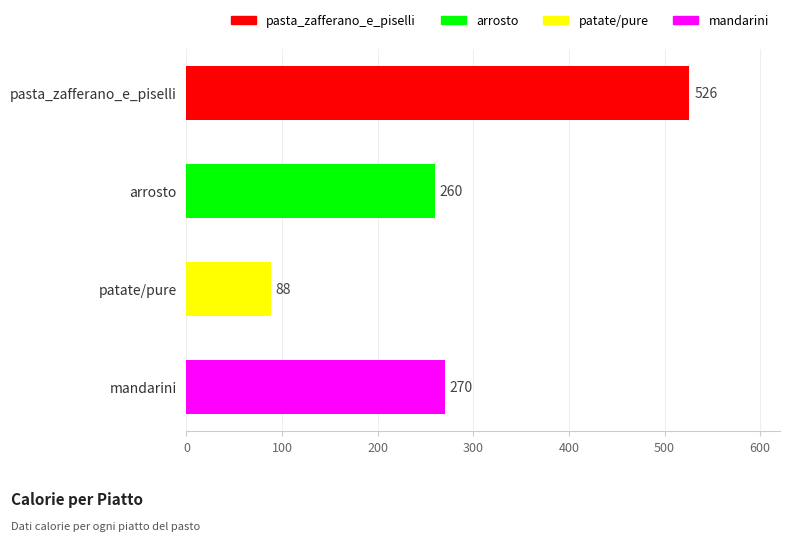

Reading top to bottom, list all the values displayed in this chart.

526	260	88	270